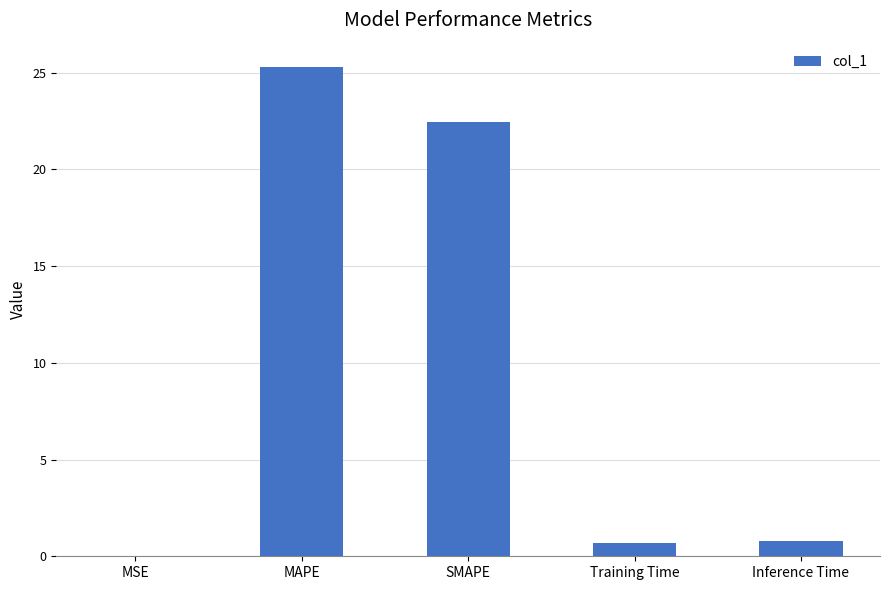

What is the greatest value displayed?

25.3